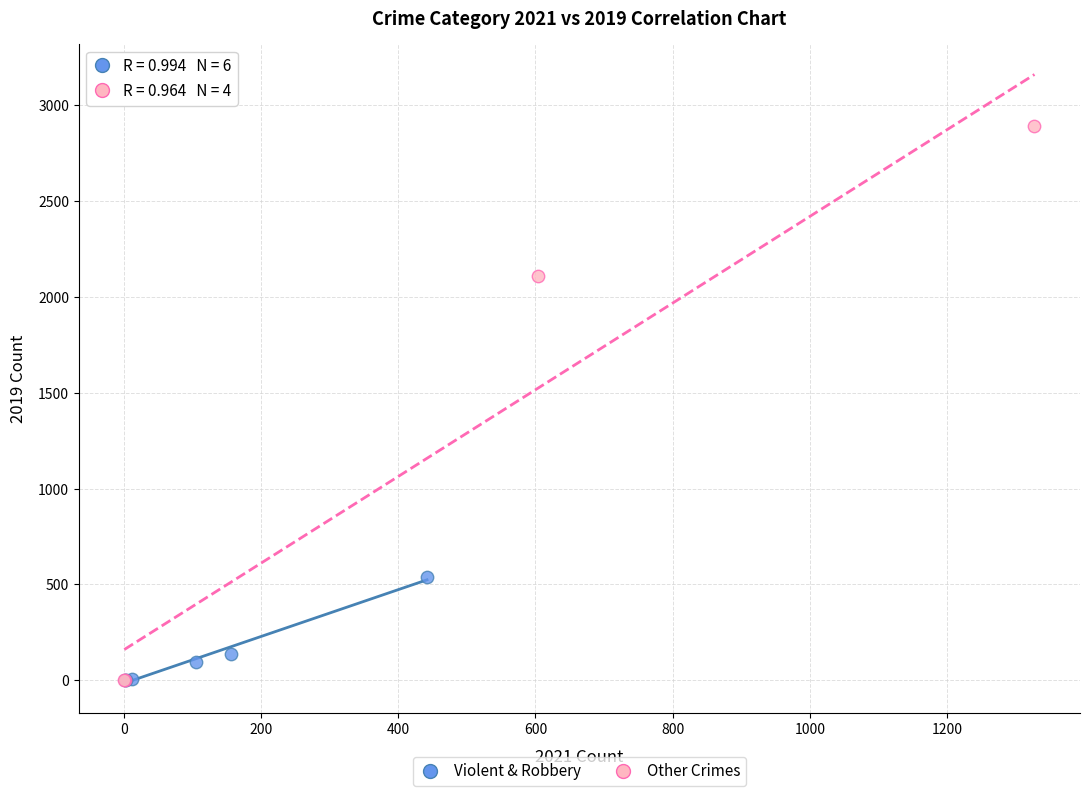

Which series has the largest Y range (max minus min)?

Other Crimes